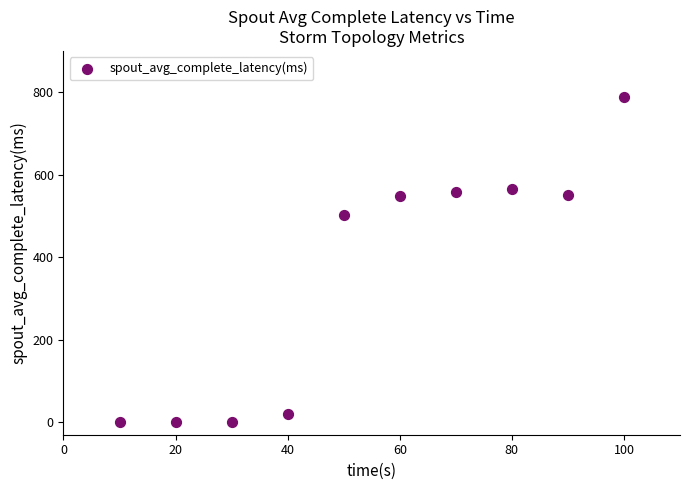

What is the range of Y values (max minus min)?

788.3